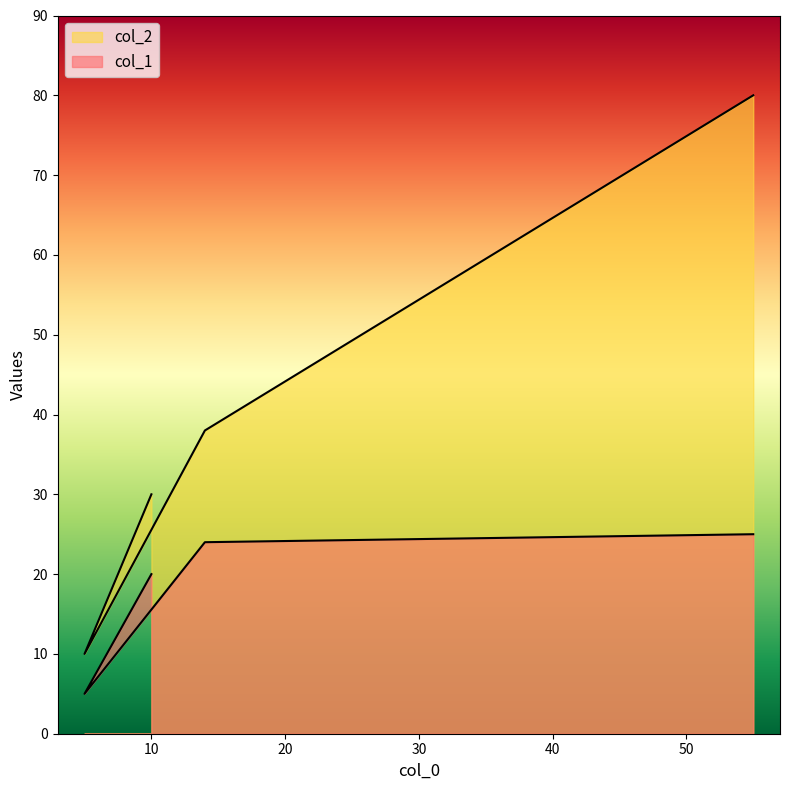

The col_2 series shows 40 at 10. True or false?

False